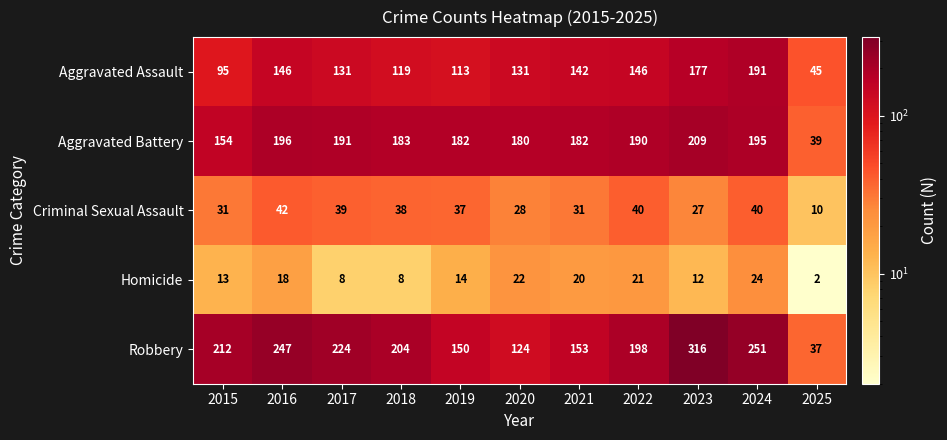

Which series has the largest total across all categories?

Robbery